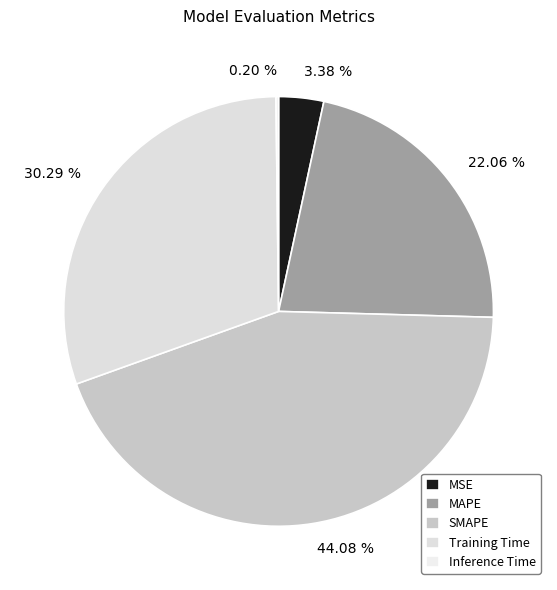

Is the sum of 30.29 % and 44.08 % greater than half?

Yes